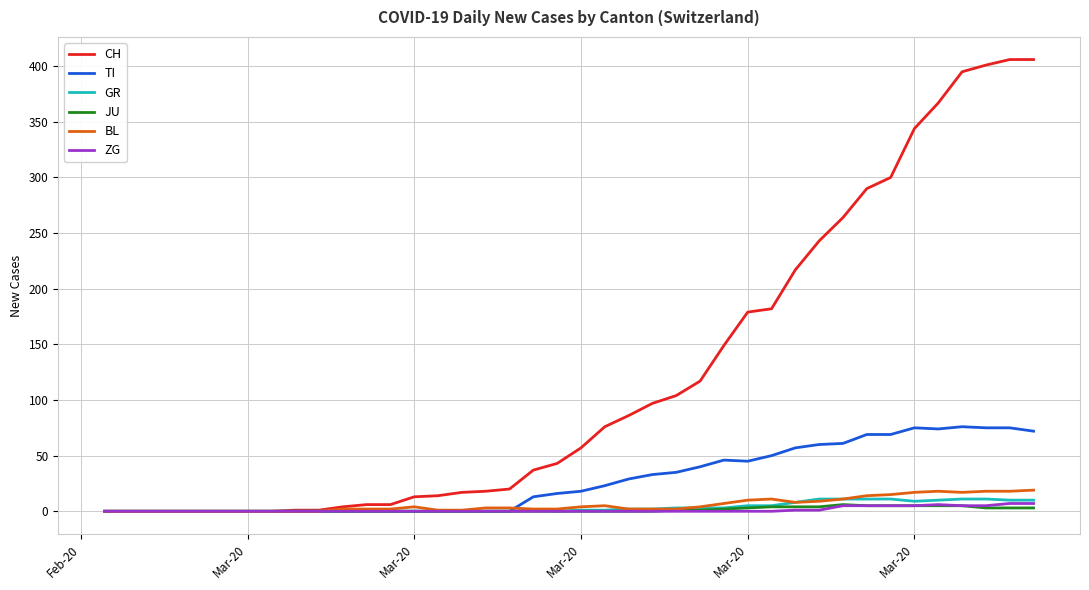

What is the maximum value for BL?

19